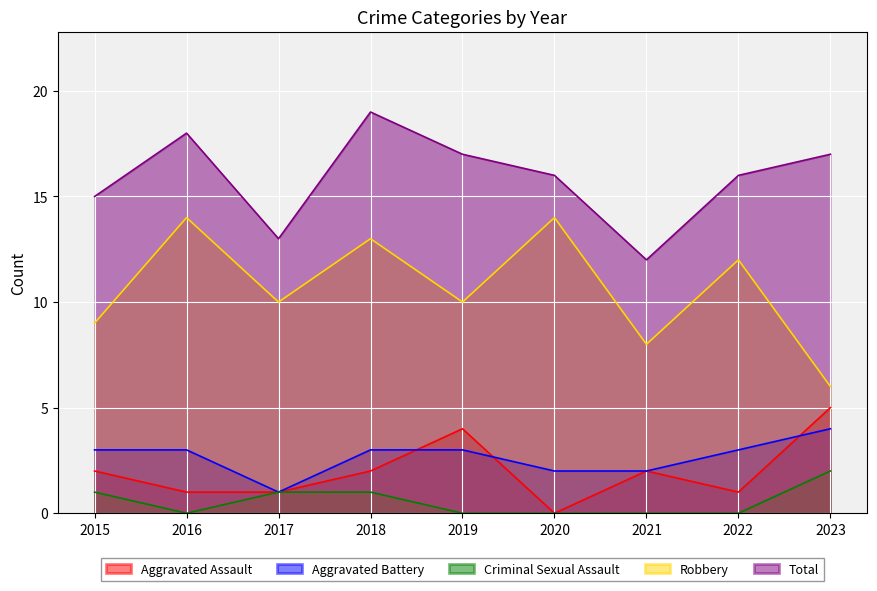

At which category does the chart reach its minimum across all series?

2020